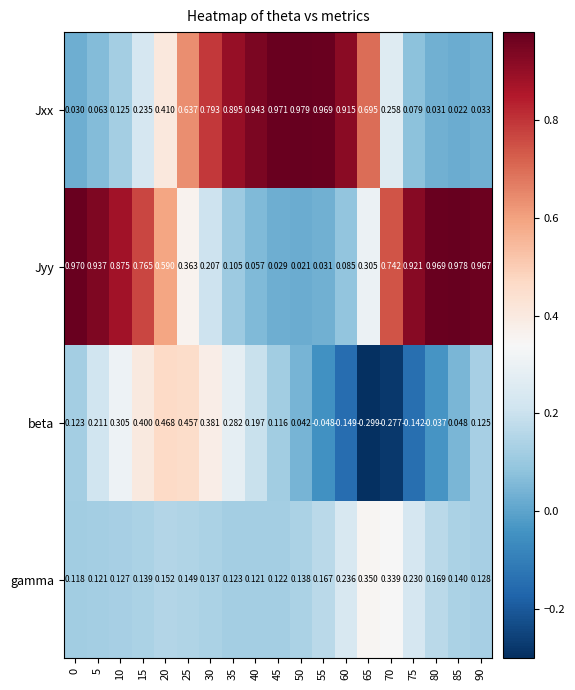

Is the value of Jxx at 70 greater than the value of beta at 5?

Yes